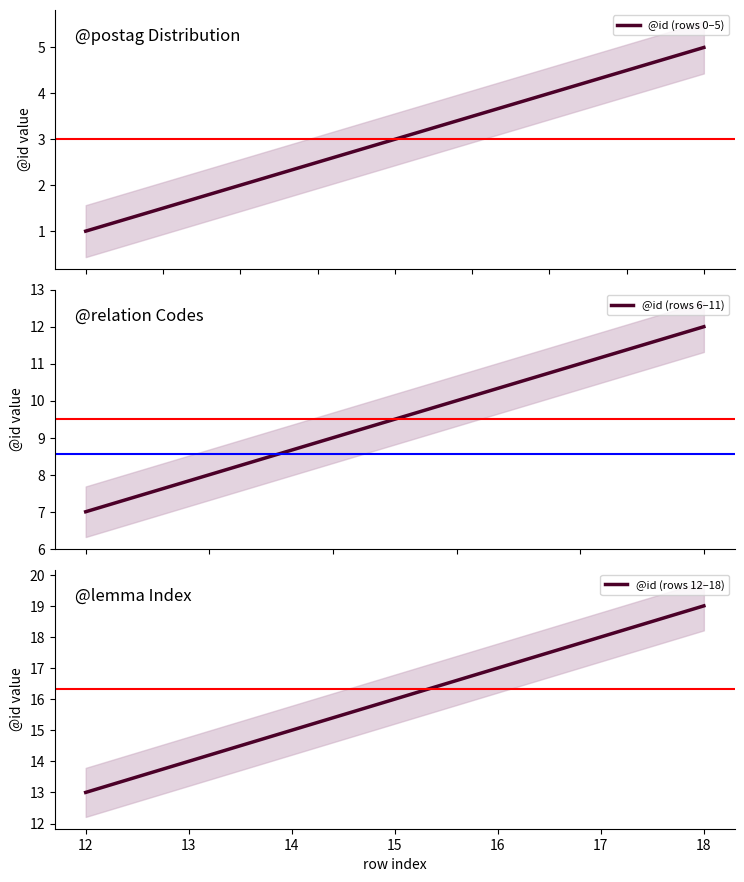

The value at 8 is 9. True or false?

True